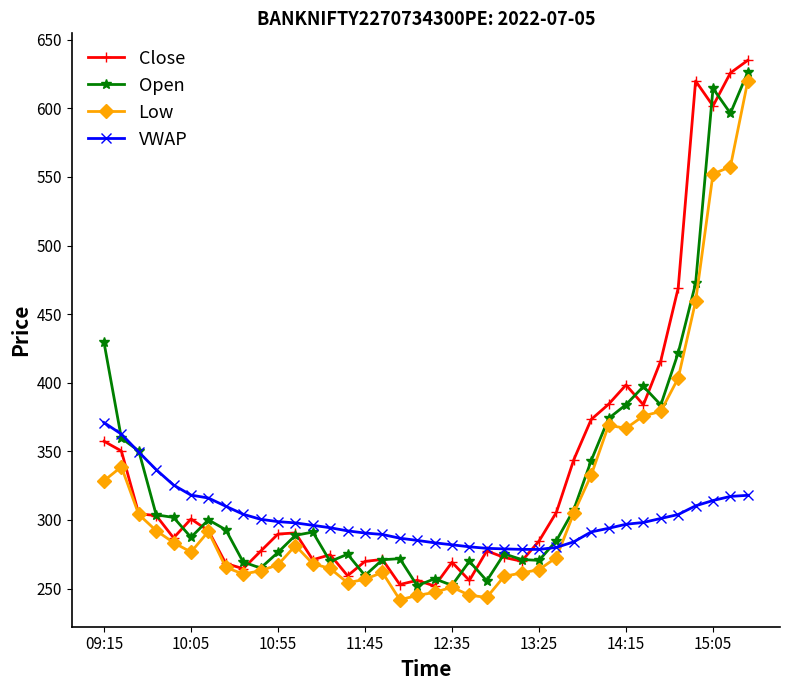

What is the value of the Open point at the 6th from the left?

287.4